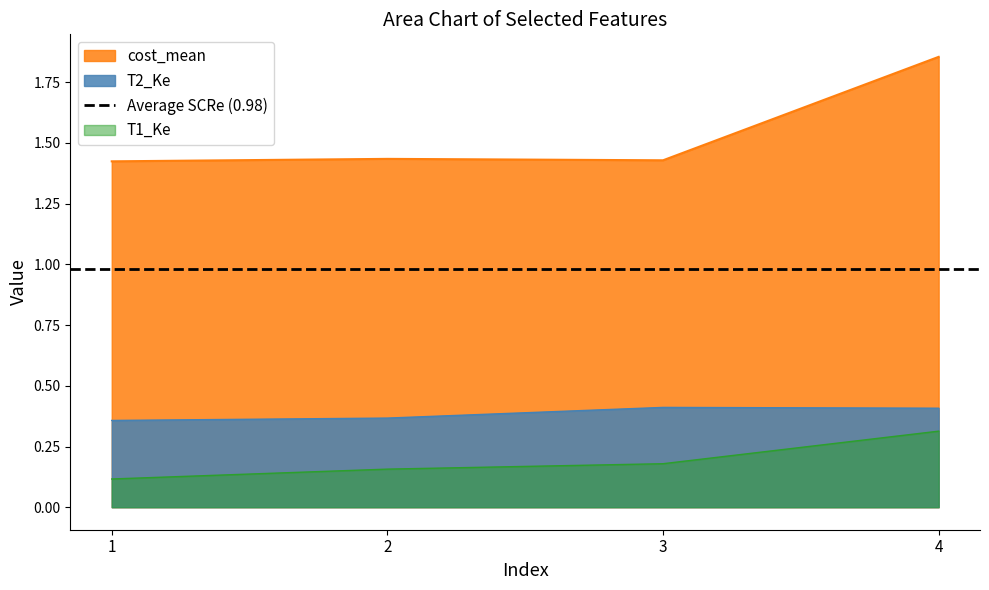

True or false: T2_Ke and cost_mean cross at least once.

False